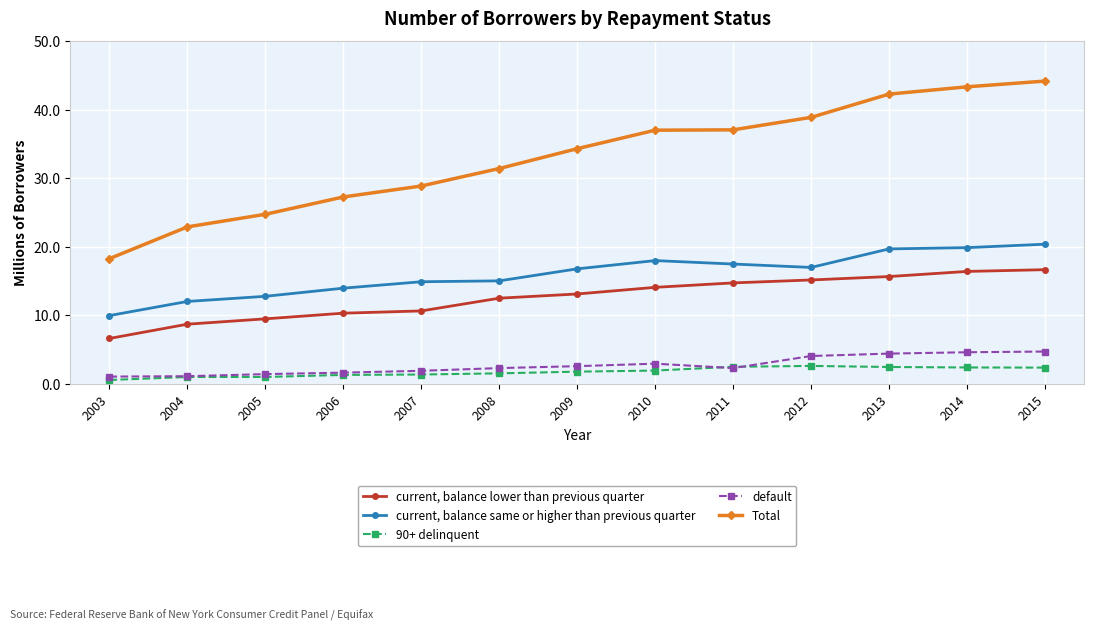

Rank the series by their maximum value, from highest to lowest.

Total, current, balance same or higher than previous quarter, current, balance lower than previous quarter, default, 90+ delinquent